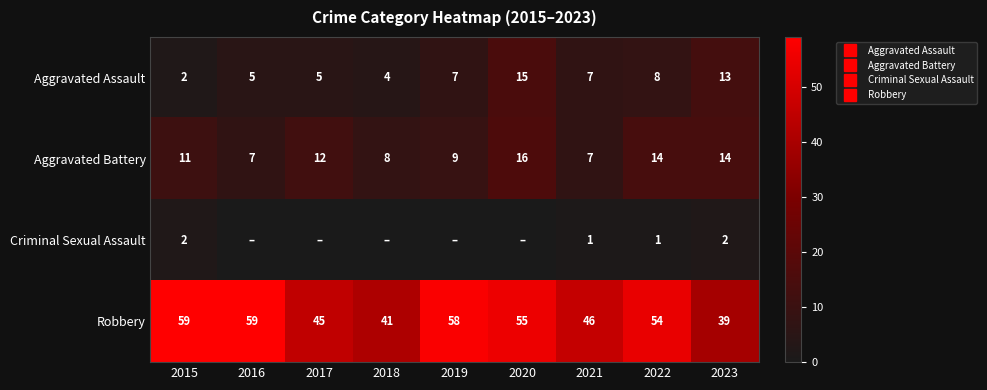

At which label does Robbery first exceed 54?

2015